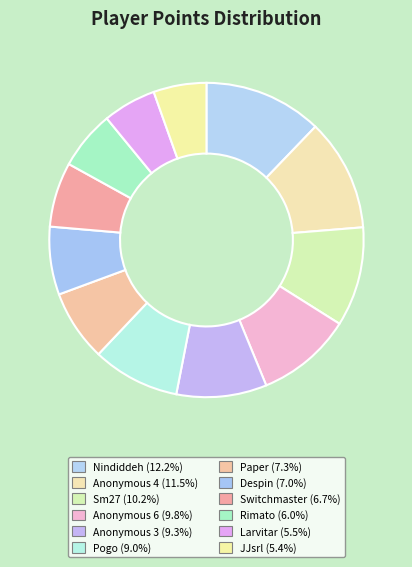

Does Sm27 account for over 50% of the chart?

No